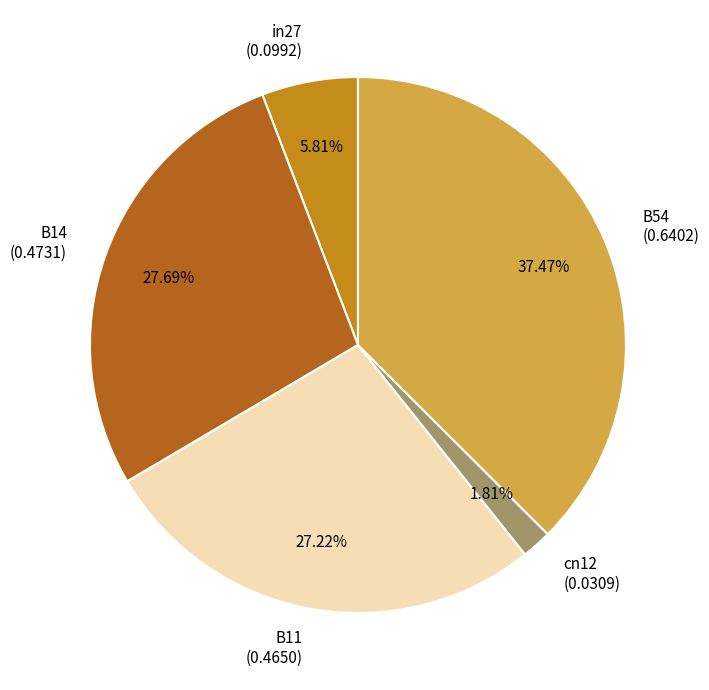

Which has a higher value, in27 (0.0992) or B14 (0.4731)?

B14 (0.4731)